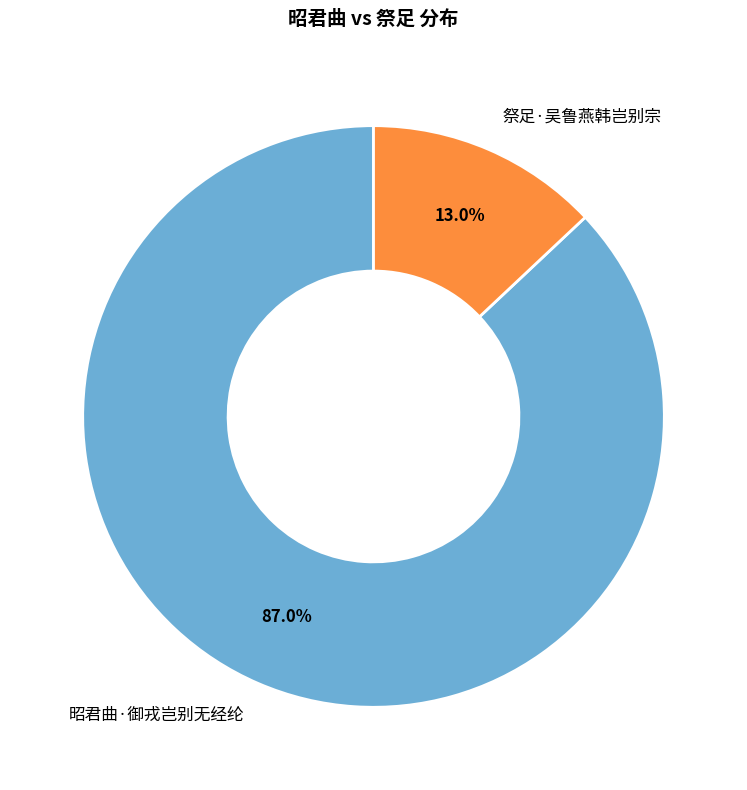

Which has a higher value, 祭足·吴鲁燕韩岂别宗 or 昭君曲·御戎岂别无经纶?

昭君曲·御戎岂别无经纶